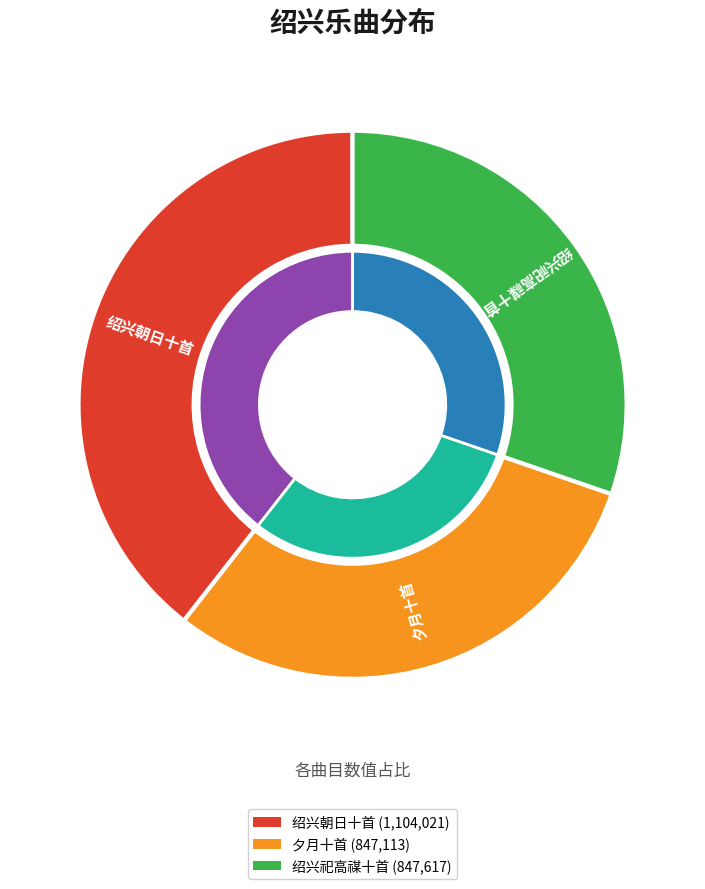

To the nearest percent, what portion does 绍兴祀高禖十首 奠玉币用《嘉安》。 represent?

30%